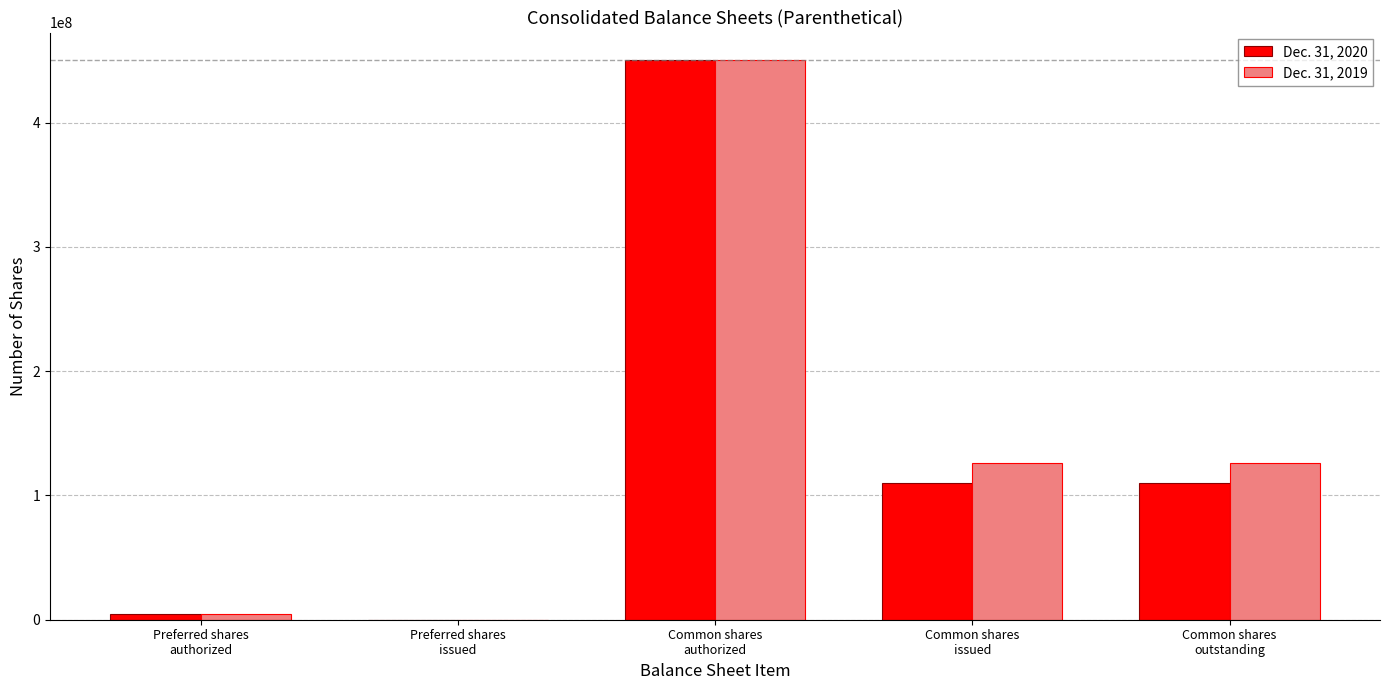

How many groups of bars are there?

5